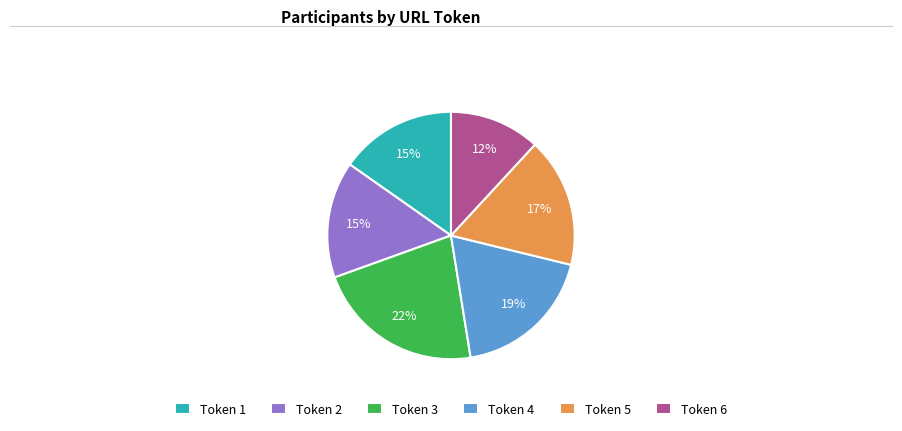

To the nearest percent, what is the difference between the Token 3 and Token 1 slice percentages?

7%